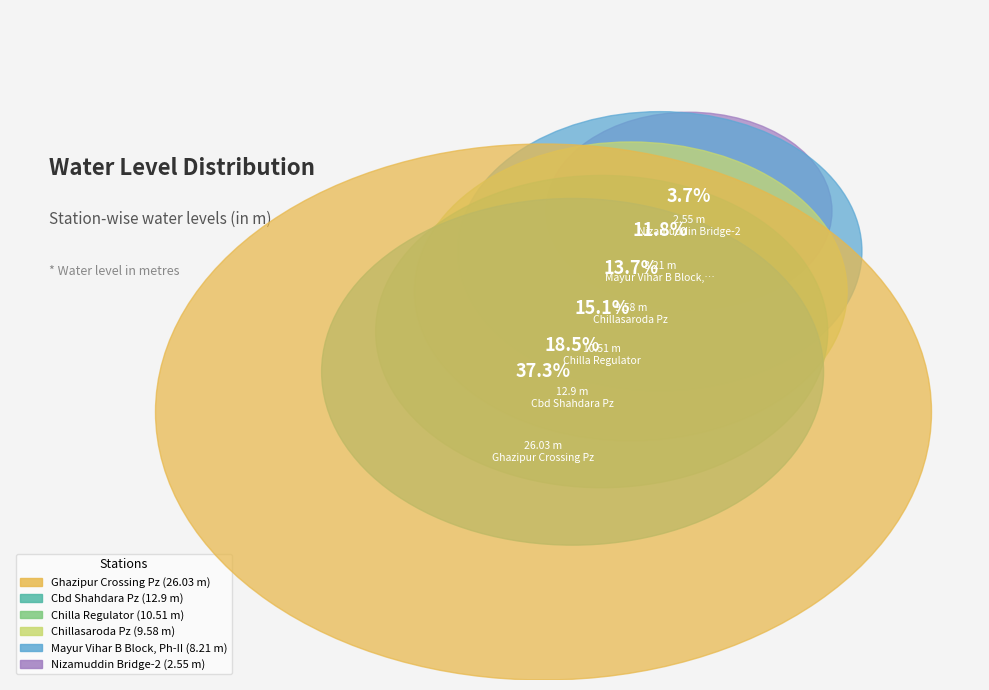

The Cbd Shahdara Pz slice represents 8% of the pie. True or false?

False